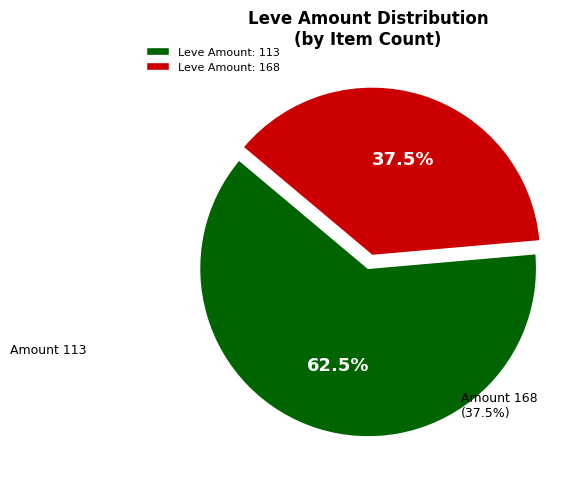

Rank the categories by value from lowest to highest.

Leve Amount: 168, Leve Amount: 113